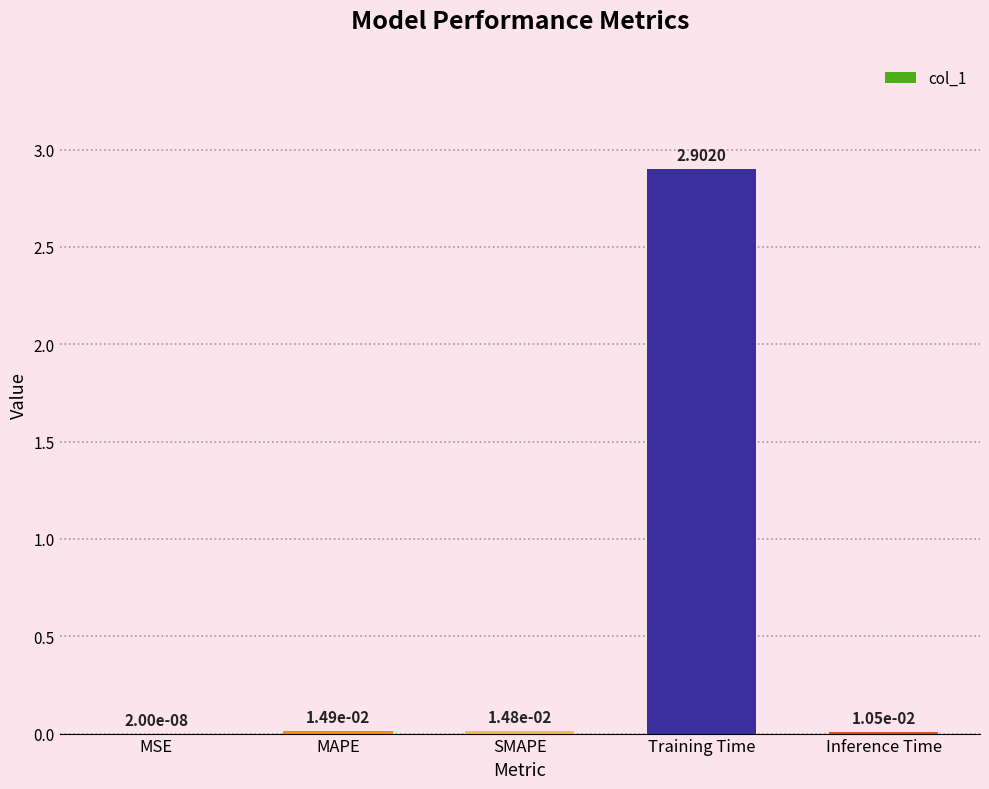

At which category does the chart reach its peak across all series?

Training Time